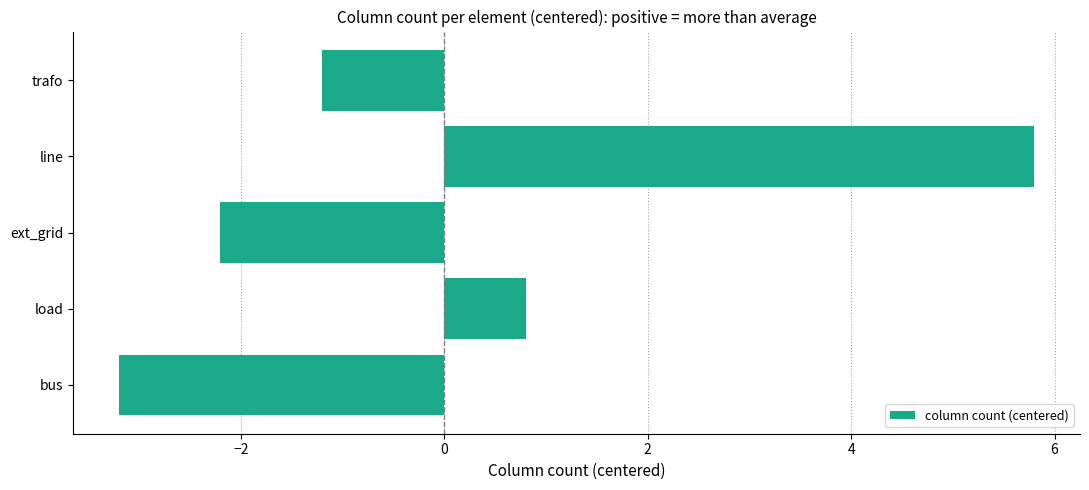

At which category does the chart reach its minimum across all series?

bus